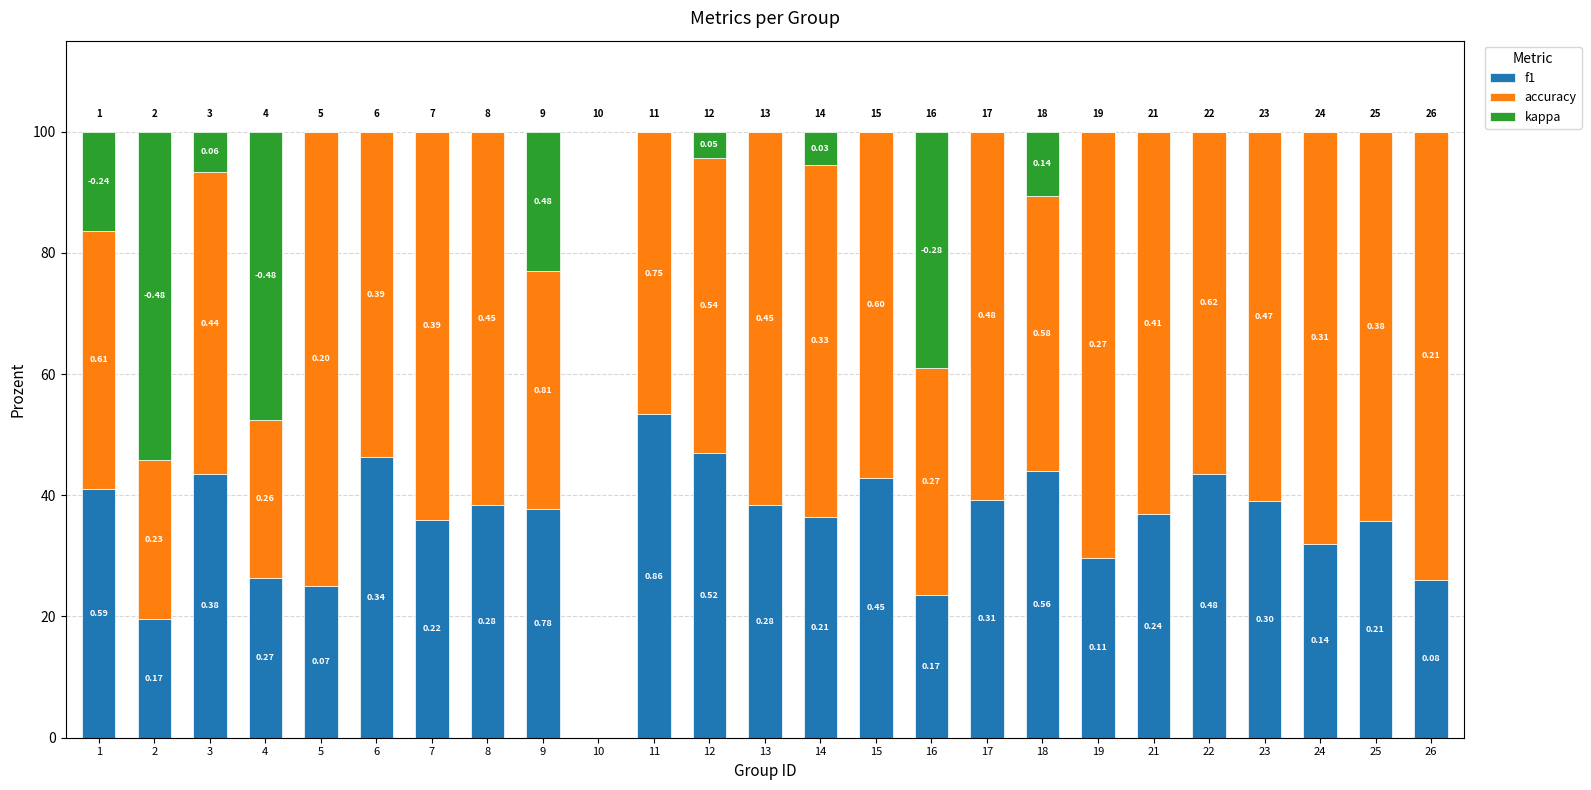

What are all the series names shown in the legend?

f1, accuracy, kappa